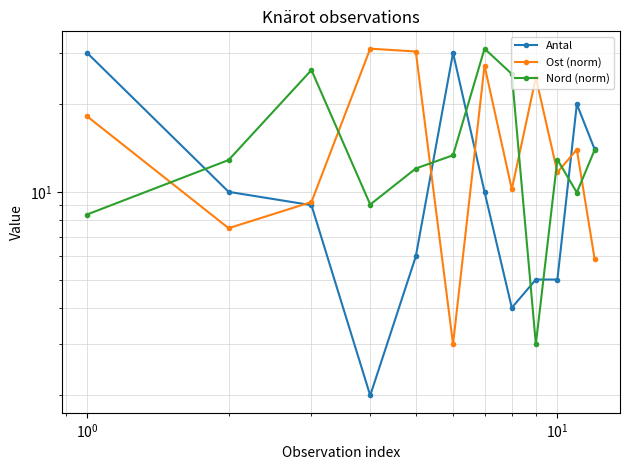

What is the value of the Nord (norm) point at the 5th from the left?

12.0